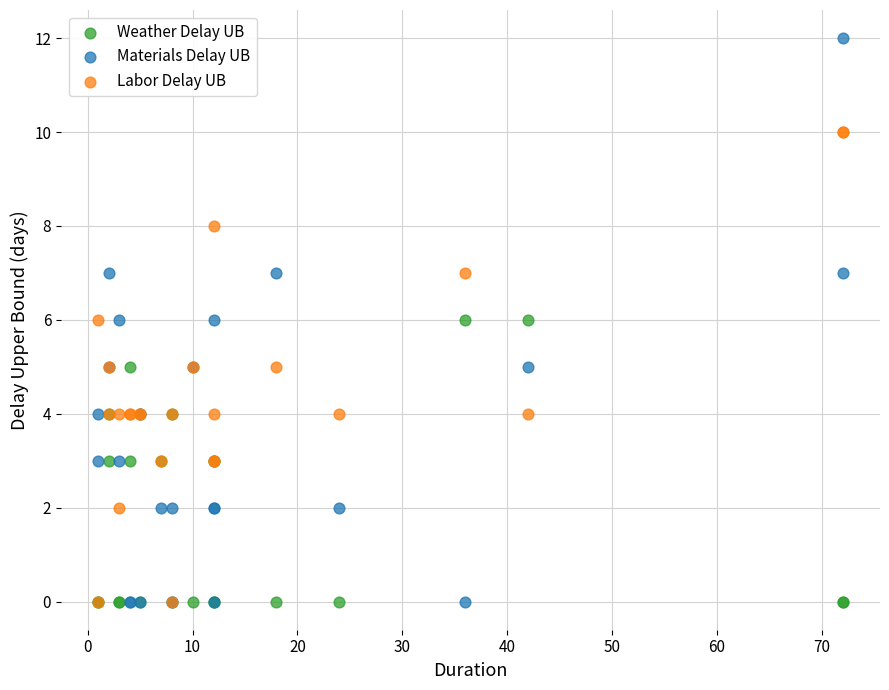

What are all the series names shown in the legend?

Weather Delay UB, Materials Delay UB, Labor Delay UB